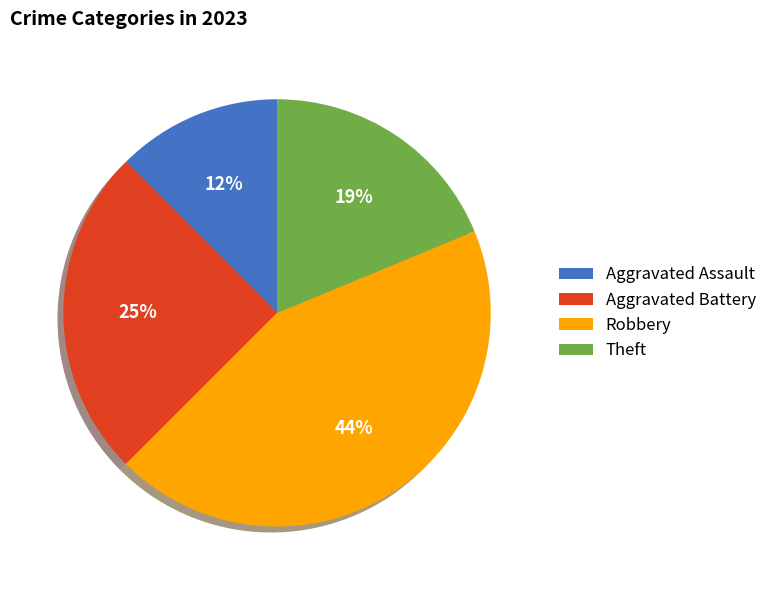

The Theft slice represents 19% of the pie. True or false?

True